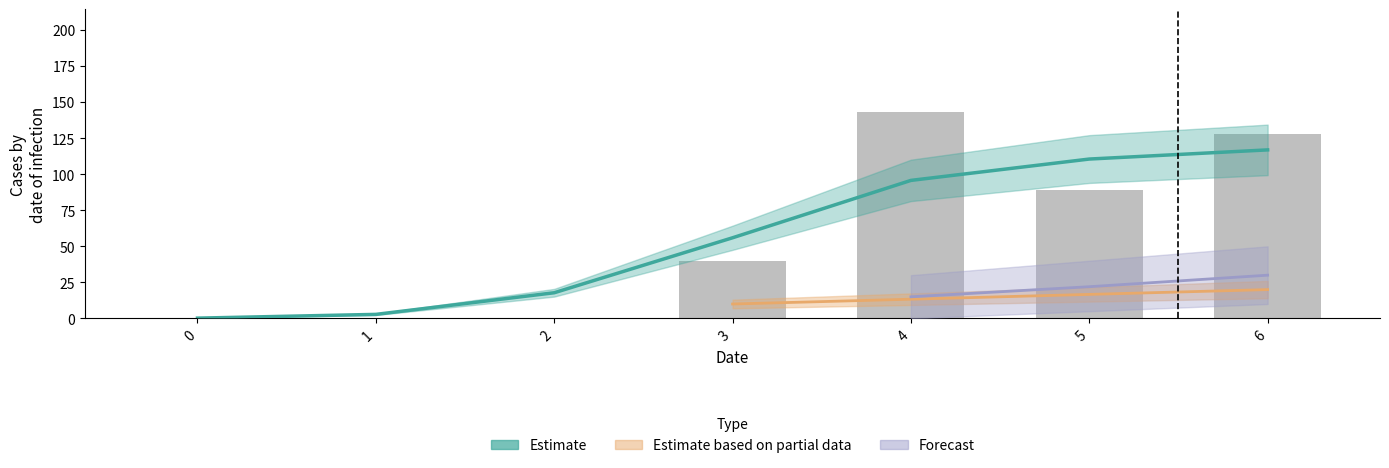

Read the value at 4.

95.8